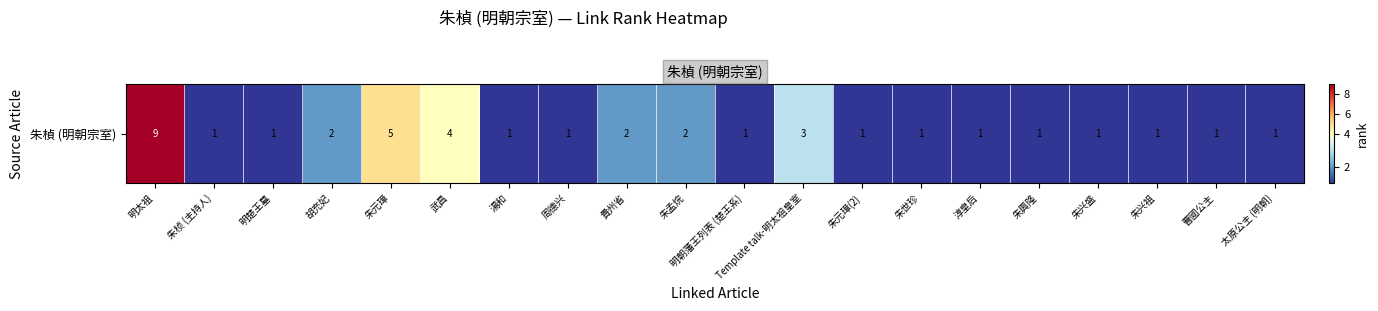

What is the greatest value displayed?

9